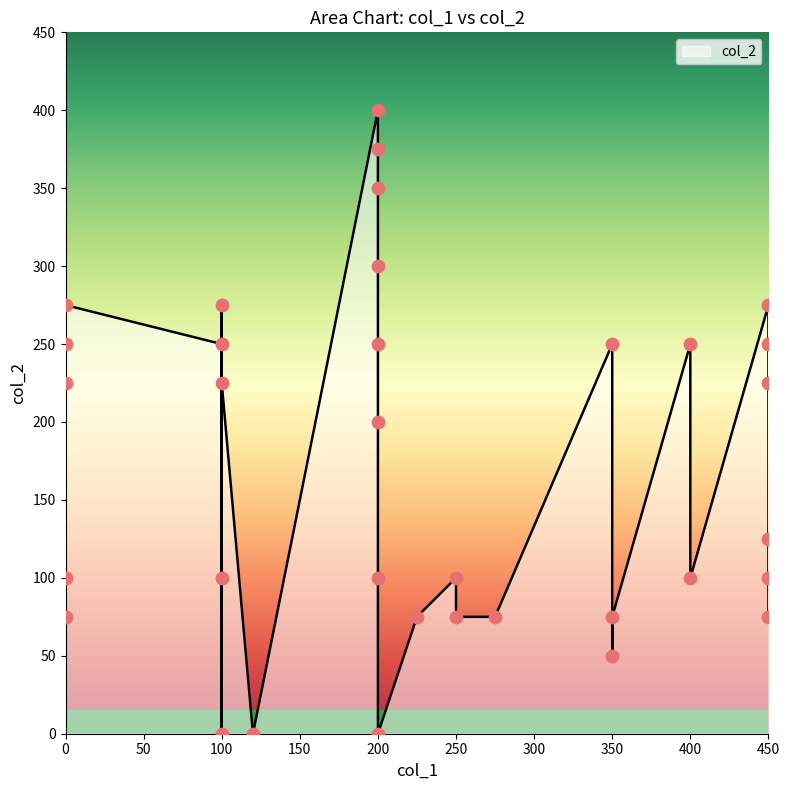

What is the change in value from 100 to 275?

-200